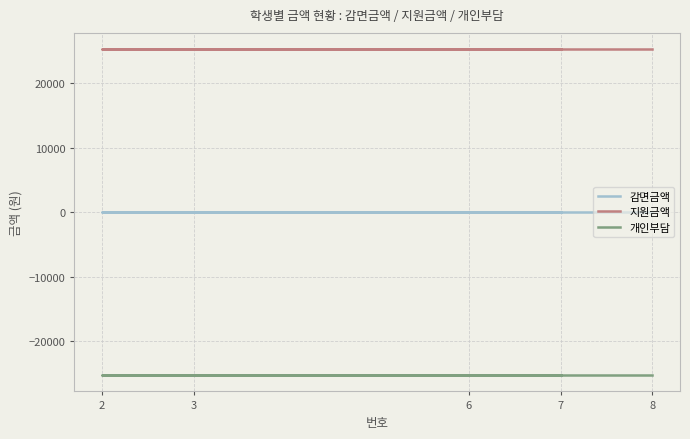

Is the value of 감면금액 at 8 greater than the value of 개인부담 at 6?

Yes